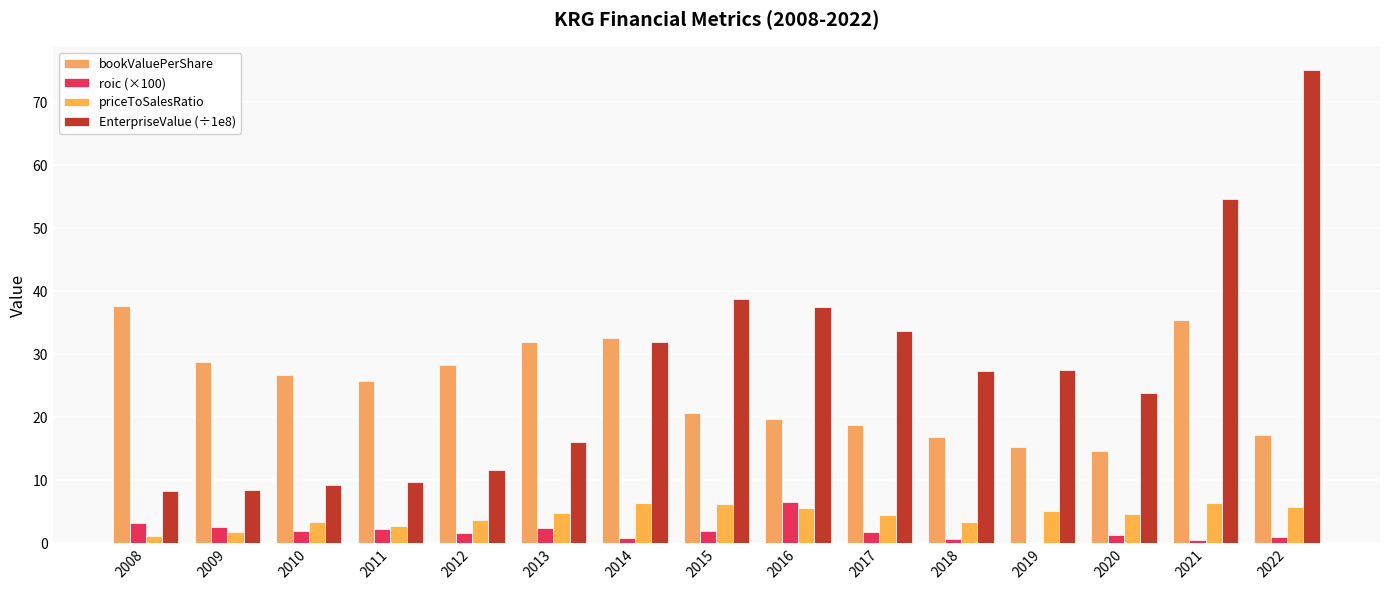

What is the maximum value for bookValuePerShare?

37.6